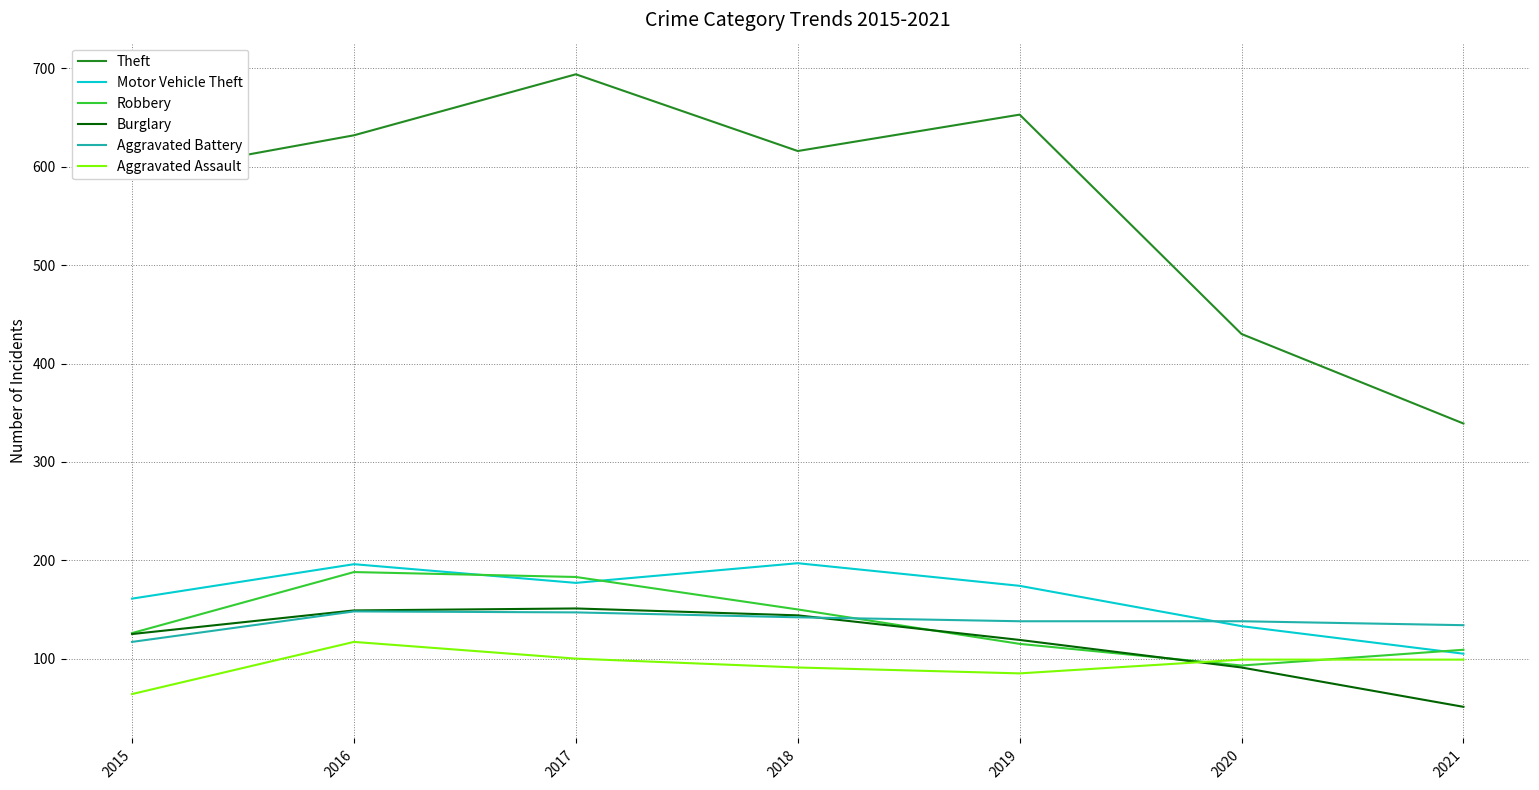

What is the maximum value for Aggravated Assault?

117